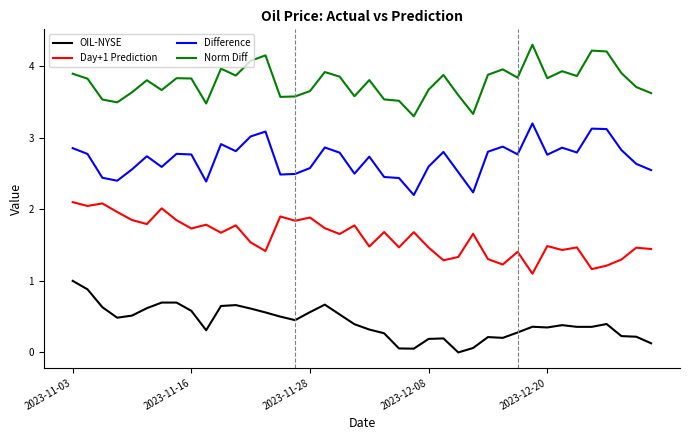

What is the difference between the maximum and minimum values in the OIL-NYSE series?

1.0